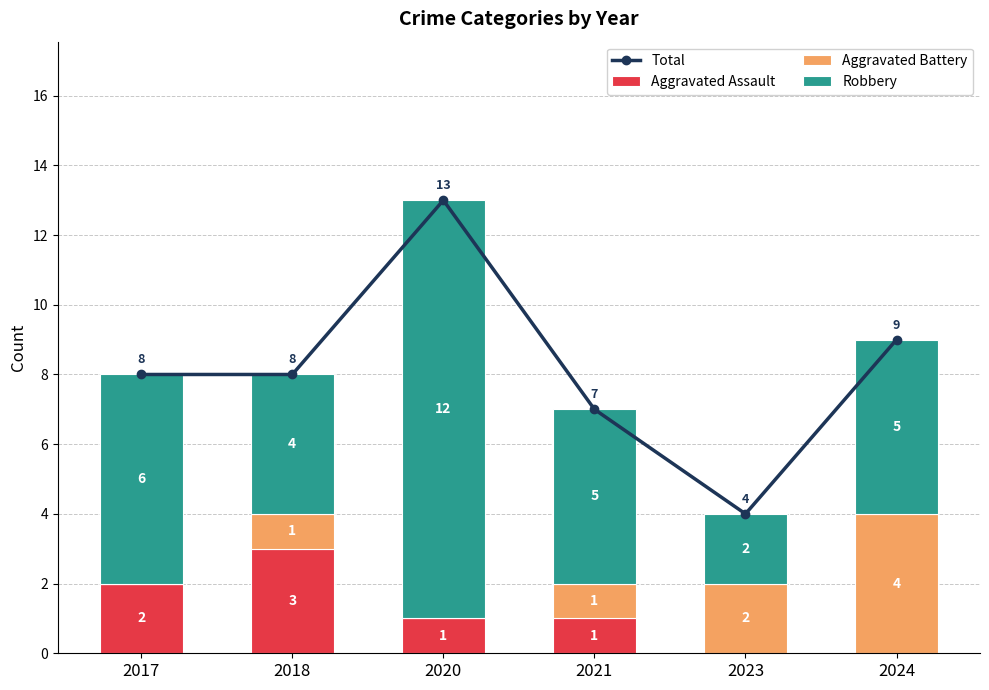

Reading left to right, transcribe all the data shown in this chart.

Total: 2017=8	2018=8	2020=13	2021=7	2023=4	2024=9
Aggravated Assault: 2017=2	2018=3	2020=1	2021=1	2023=0	2024=0
Aggravated Battery: 2017=0	2018=1	2020=0	2021=1	2023=2	2024=4
Robbery: 2017=6	2018=4	2020=12	2021=5	2023=2	2024=5